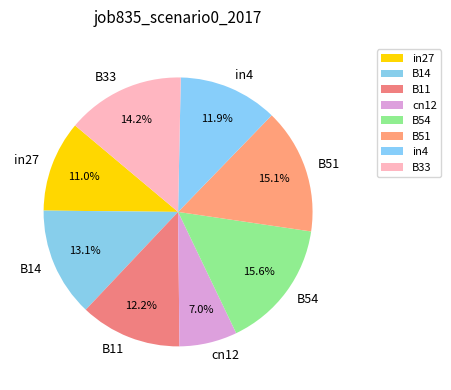

Is it true that B51 is 15% of the pie?

True